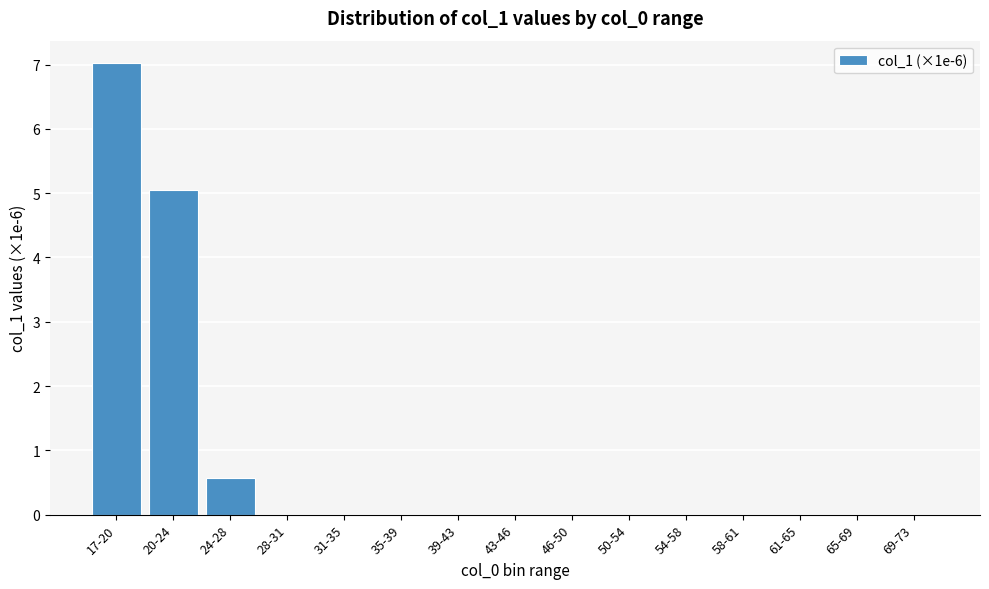

What is the maximum value shown in the chart?

7.0